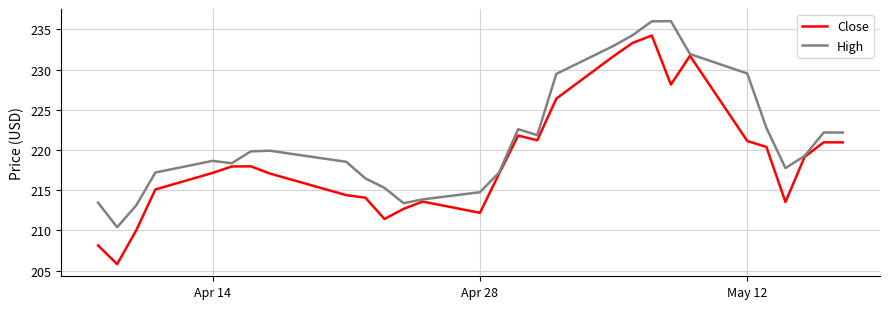

Rank the series by their maximum value, from lowest to highest.

Close, High